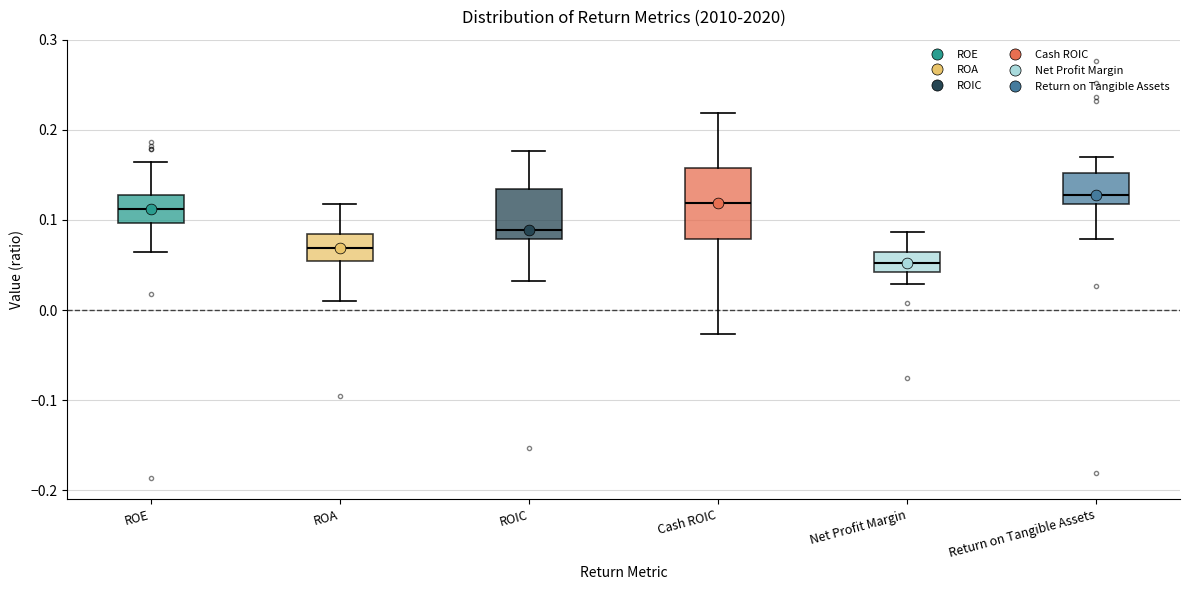

Reading left to right, read every box against the y-axis: the position of its median line, the range the box covers, and the ends of its whiskers. The values are not printed on the chart, so give them approximately, as read against the axis.

ROE: median 0.11, box 0.10 to 0.13, whiskers 0.06 to 0.16
ROA: median 0.07, box 0.05 to 0.08, whiskers 0.01 to 0.12
ROIC: median 0.09, box 0.08 to 0.13, whiskers 0.03 to 0.18
Cash ROIC: median 0.12, box 0.08 to 0.16, whiskers -0.03 to 0.22
Net Profit Margin: median 0.05, box 0.04 to 0.06, whiskers 0.03 to 0.09
Return on Tangible Assets: median 0.13, box 0.12 to 0.15, whiskers 0.08 to 0.17